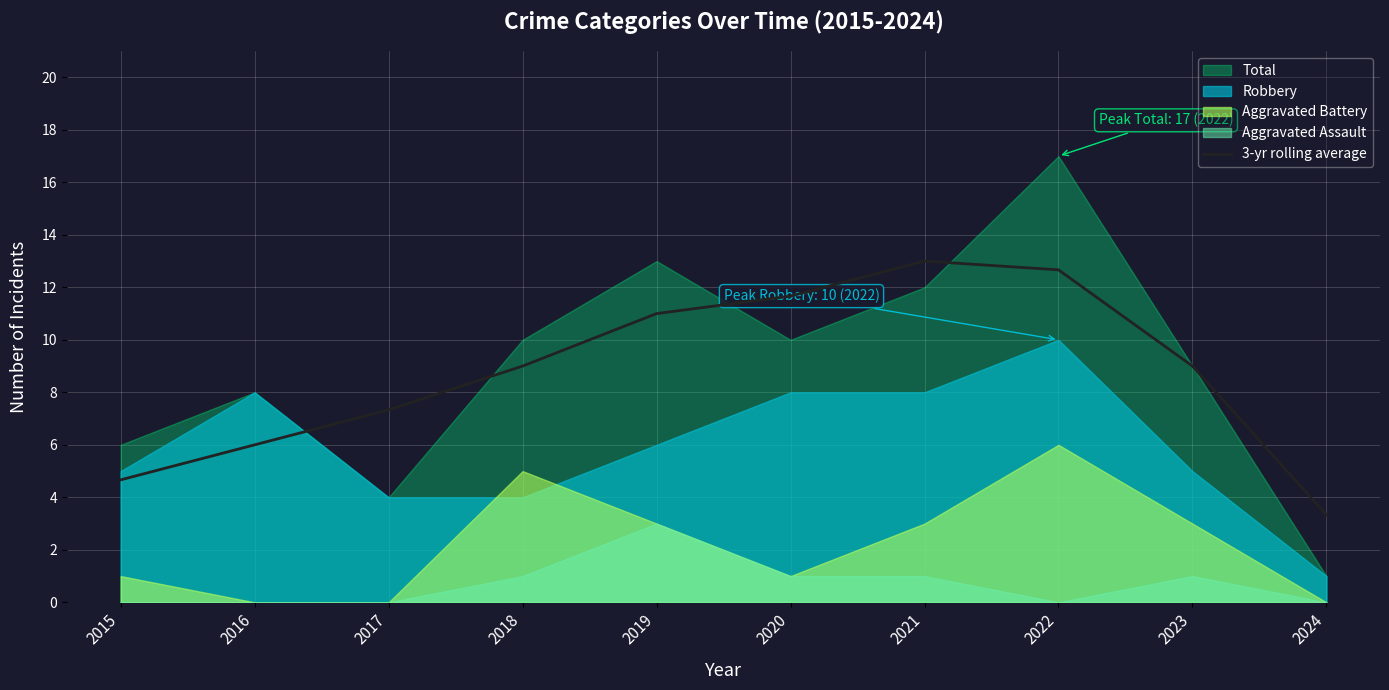

How many lines are shown in the chart?

1